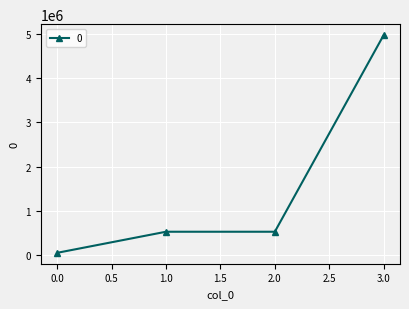

What is the value of the 3rd point from the left?

527318.8